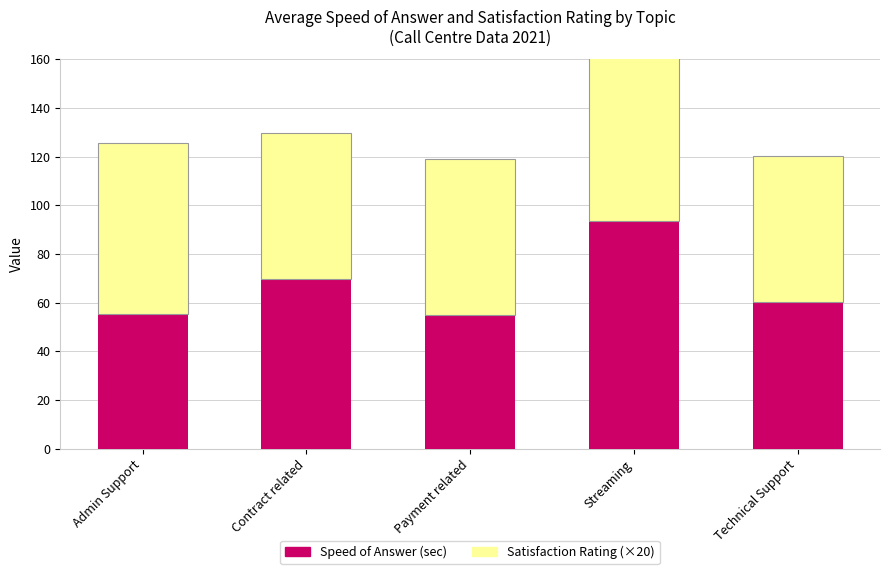

At which category is the sum across all series the highest?

Streaming